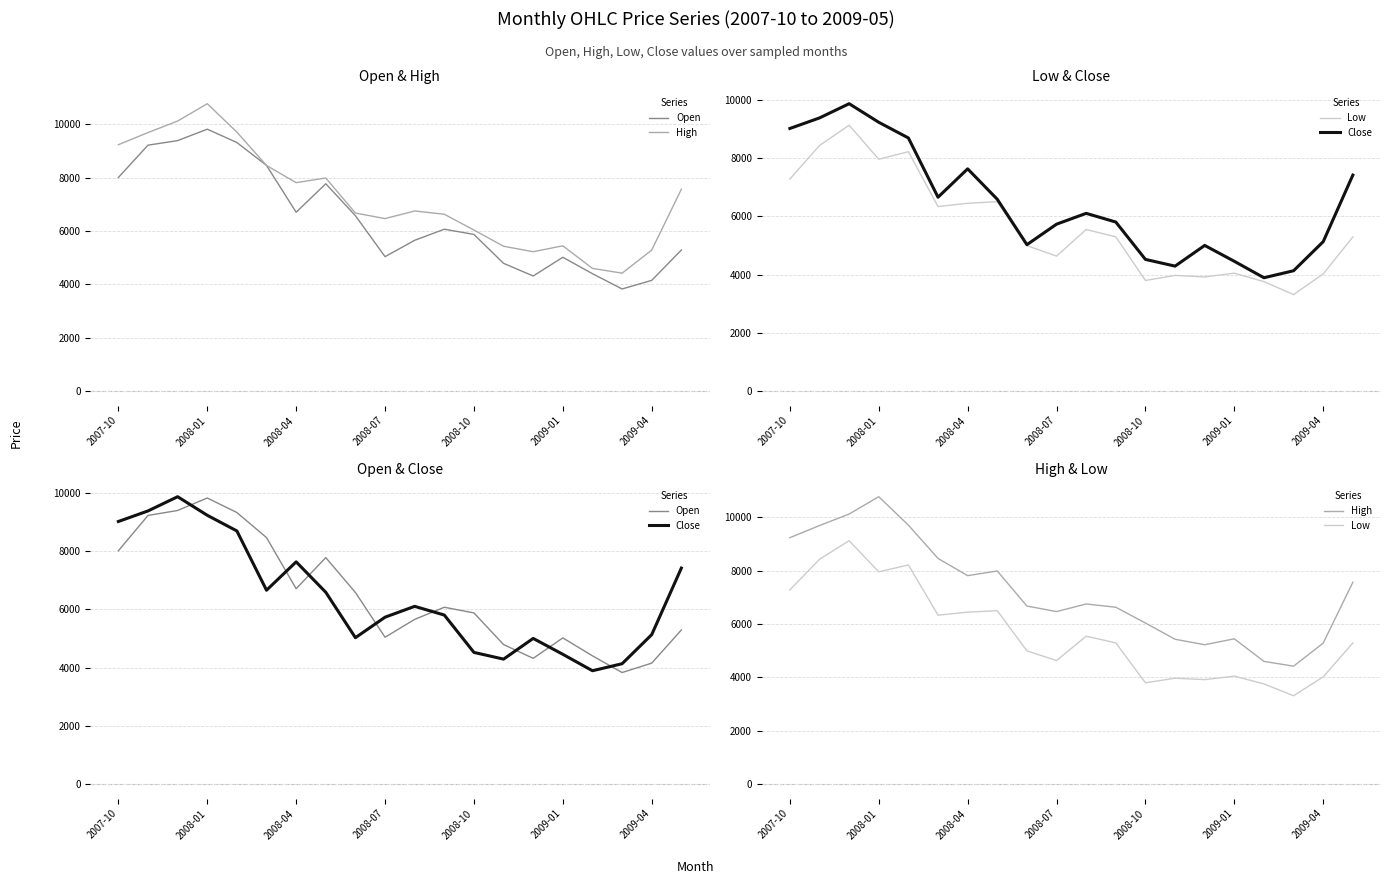

Reading left to right, what are all the values shown in this chart?

Open: 8008.6	9220.4	9391.2	9819.5	9320.2	8460.6	6706.7	7774.1	6577.3	5042.1	5655.4	6070.9	5875.6	4791.8	4317.8	5019.2	4403.9	3831.2	4153.6	5291.2
High: 9237.8	9692.5	10124.8	10774.1	9708.6	8460.6	7815.9	7990.4	6677.1	6468.4	6754.4	6631.9	6040.1	5431.9	5226.9	5448.8	4602.1	4423.6	5288.7	7567.9
Low: 7279.3	8429.4	9125.5	7958.9	8216.9	6335.0	6446.7	6502.4	4996.9	4633.9	5546.9	5296.6	3799.3	3972.2	3919.0	4049.9	3758.4	3314.6	4023.4	5291.2
Close: 9013.1	9375.8	9863.5	9226.2	8688.4	6655.0	7629.0	6584.4	5027.1	5730.1	6102.1	5803.6	4521.7	4291.1	5001.6	4456.6	3892.4	4133.2	5130.9	7414.4